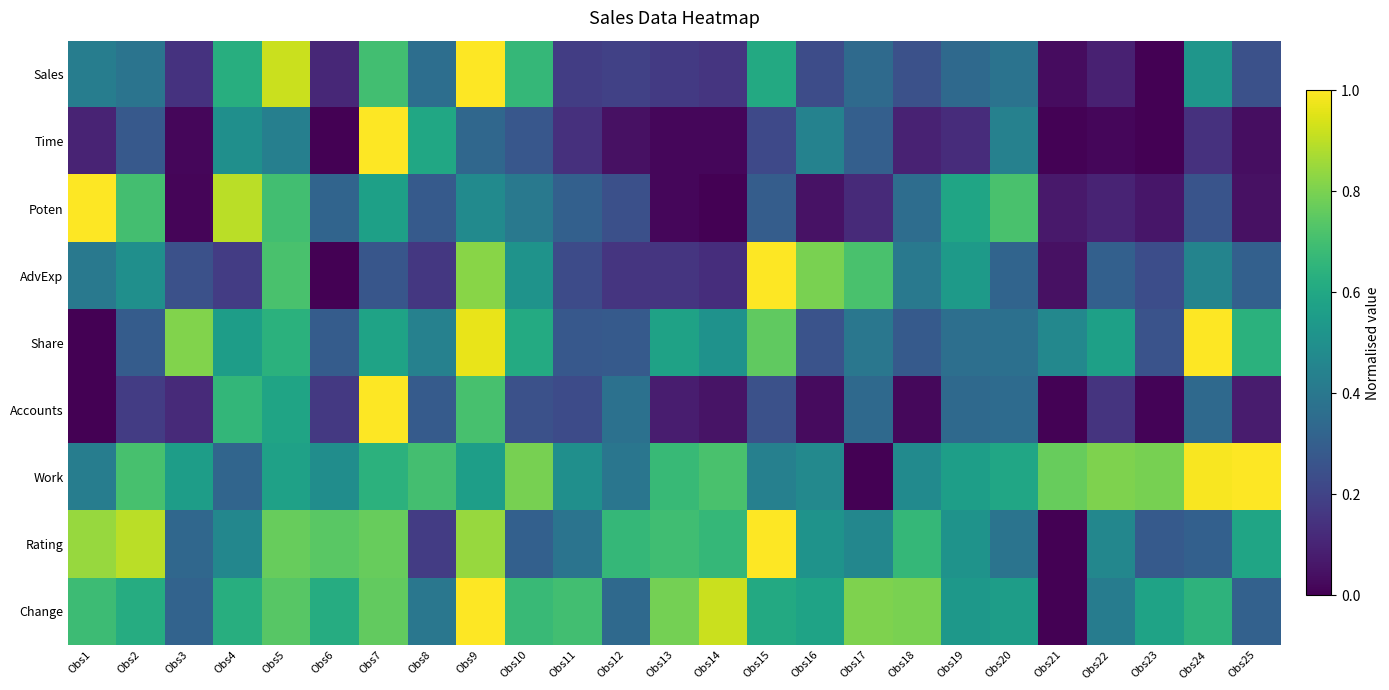

Rank the series at Obs17 from lowest to highest value.

Work, Poten, Time, Accounts, Sales, Share, Rating, AdvExp, Change